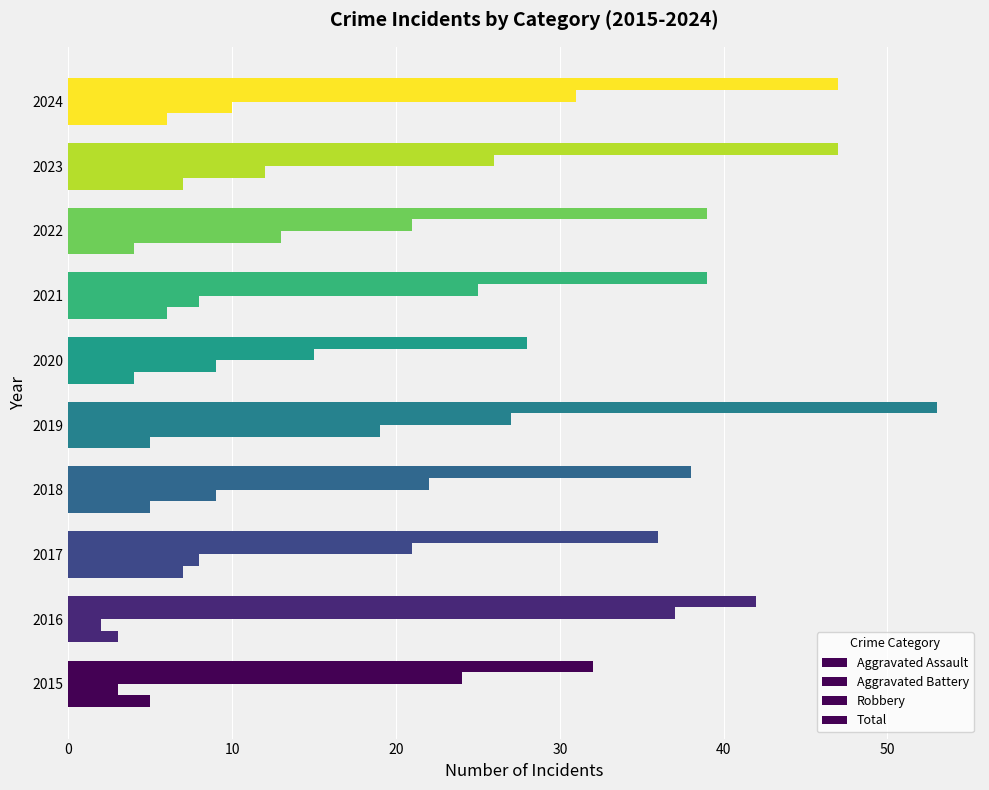

How many distinct data groups are displayed?

4